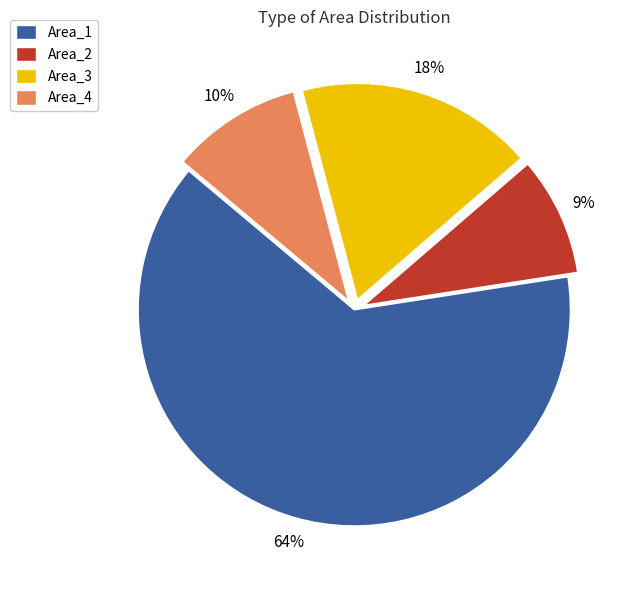

Is it true that Area_2 is 9% of the pie?

True